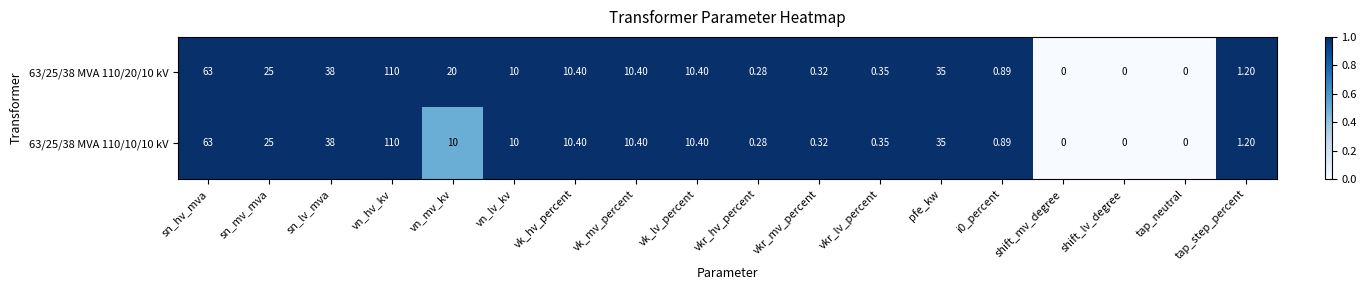

Is the value of 63/25/38 MVA 110/20/10 kV at vk_lv_percent greater than the value of 63/25/38 MVA 110/10/10 kV at vkr_mv_percent?

Yes